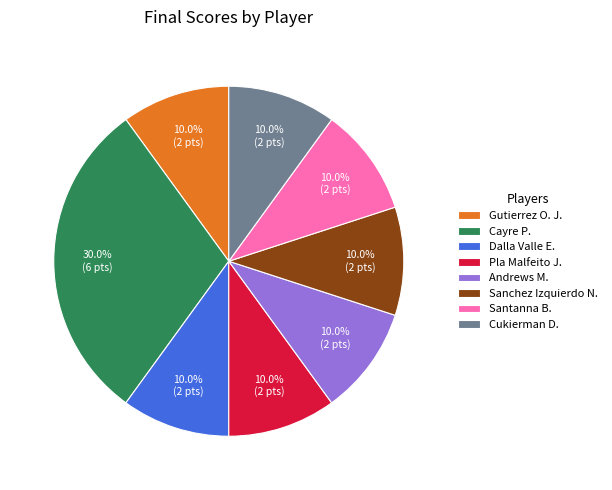

Is Gutierrez O. J. the majority of the pie?

No